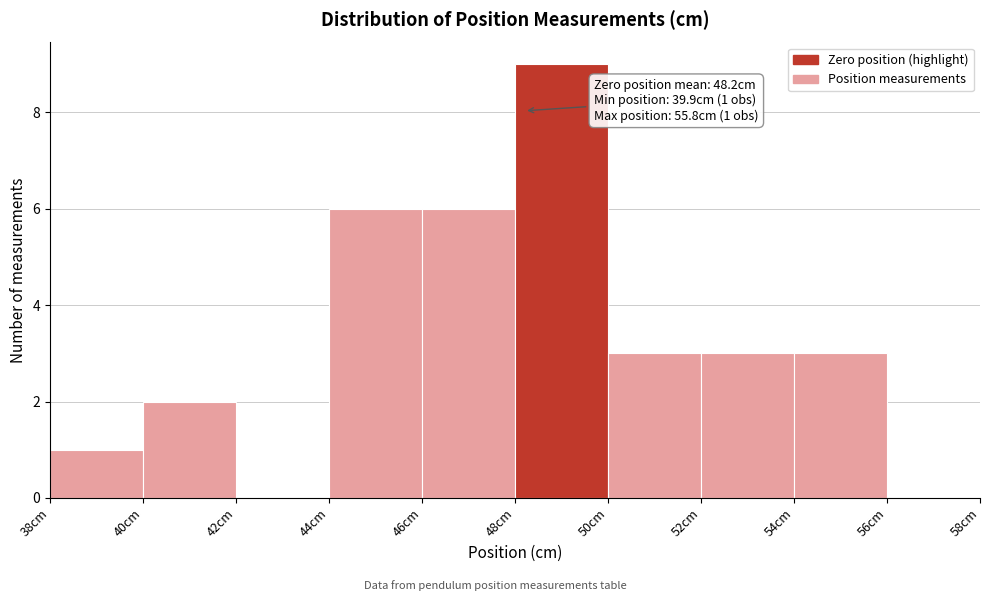

Over which range of the x-axis is the bar tallest?

48 to 50